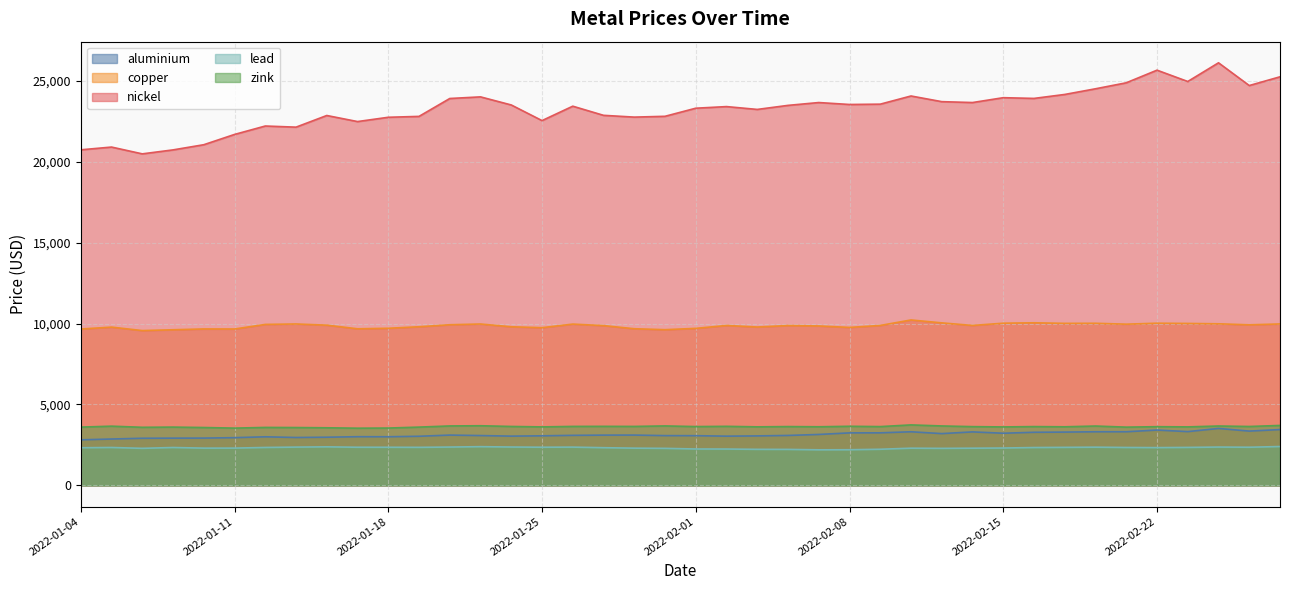

How many distinct data groups are displayed?

5